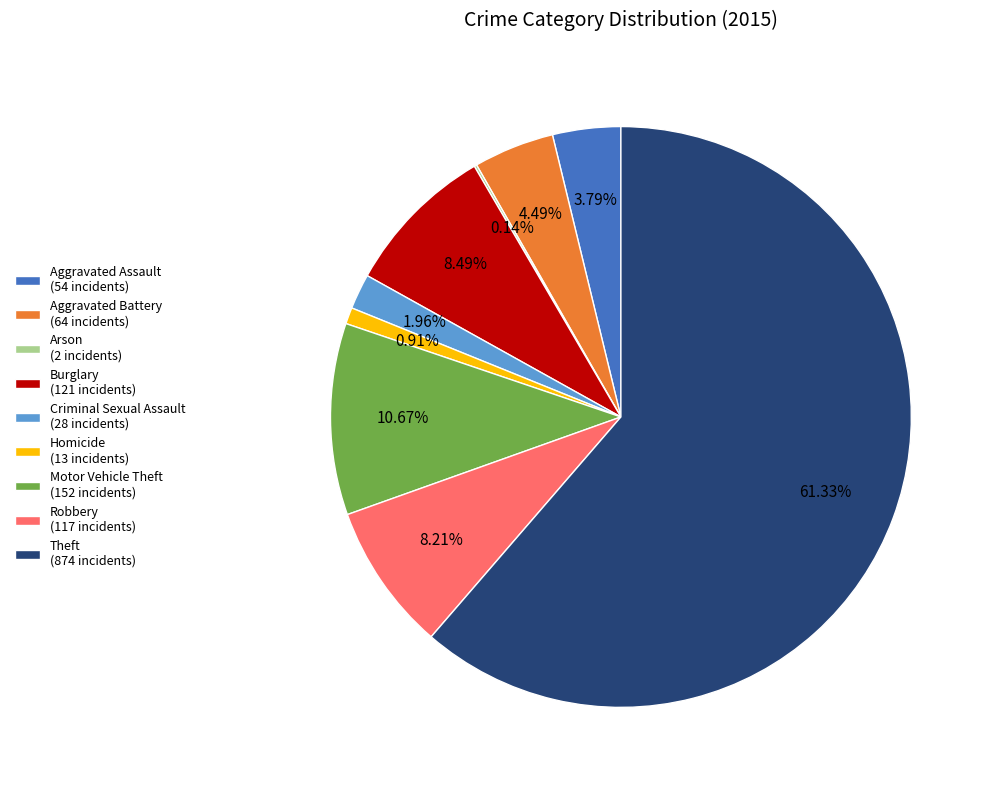

Is it true that Burglary is 1% of the pie?

False